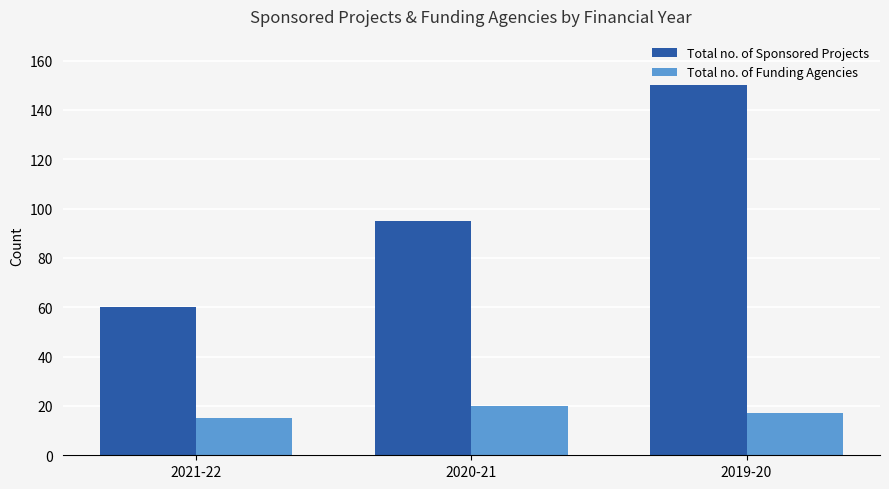

True or false: Total no. of Sponsored Projects has a value of 95 at 2020-21.

True